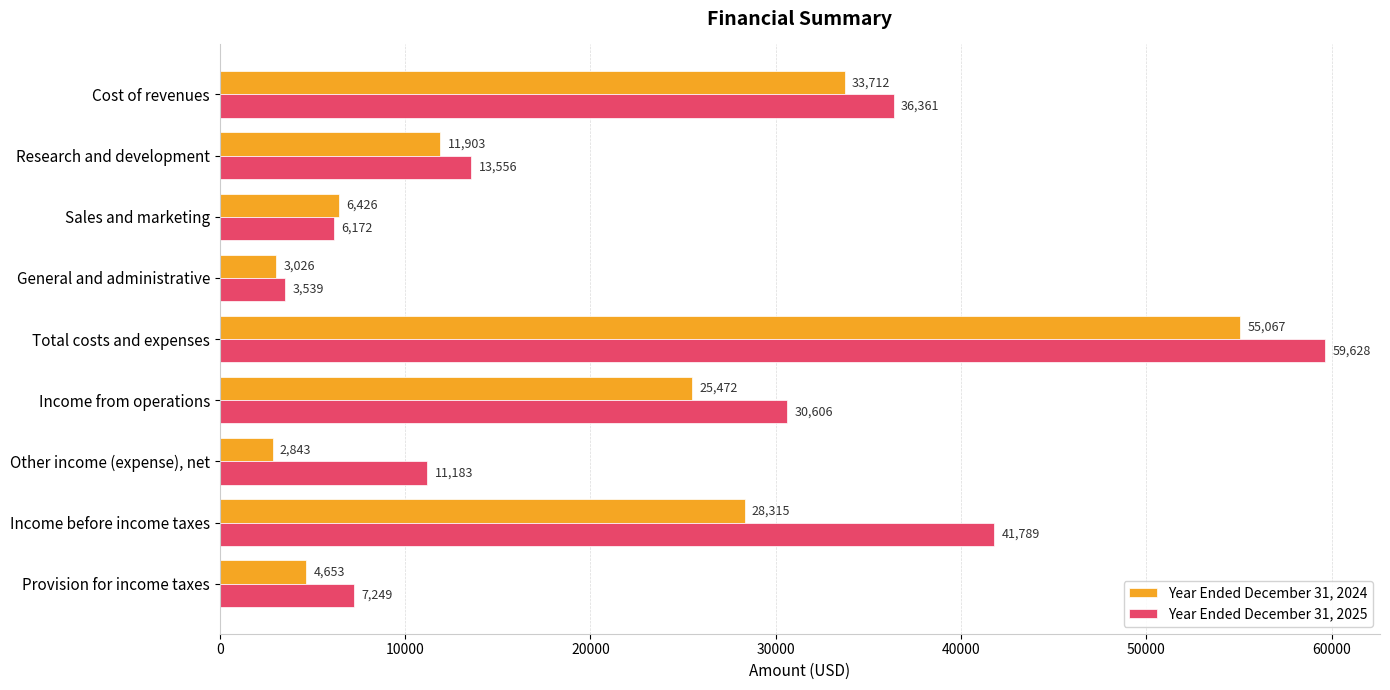

What is the maximum value for Year Ended December 31, 2024?

55067